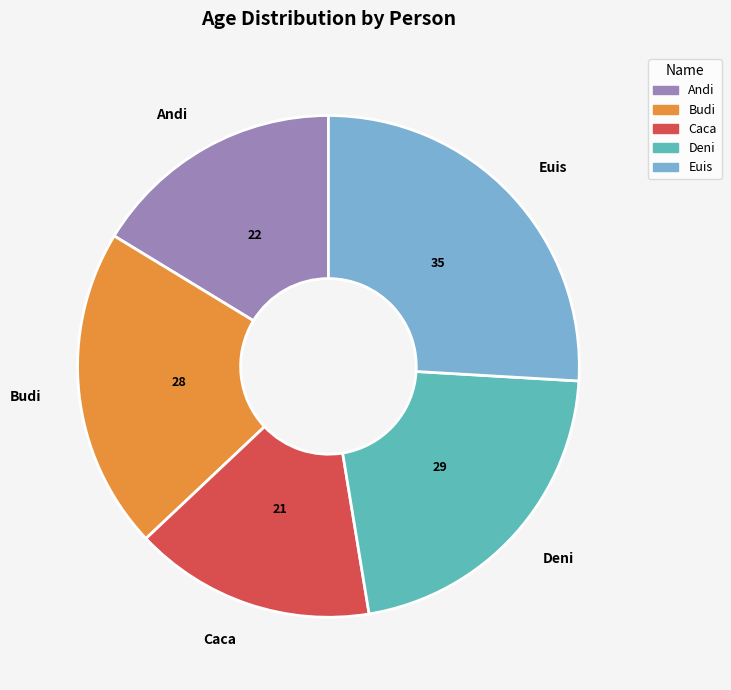

Is there a majority slice in this chart?

No